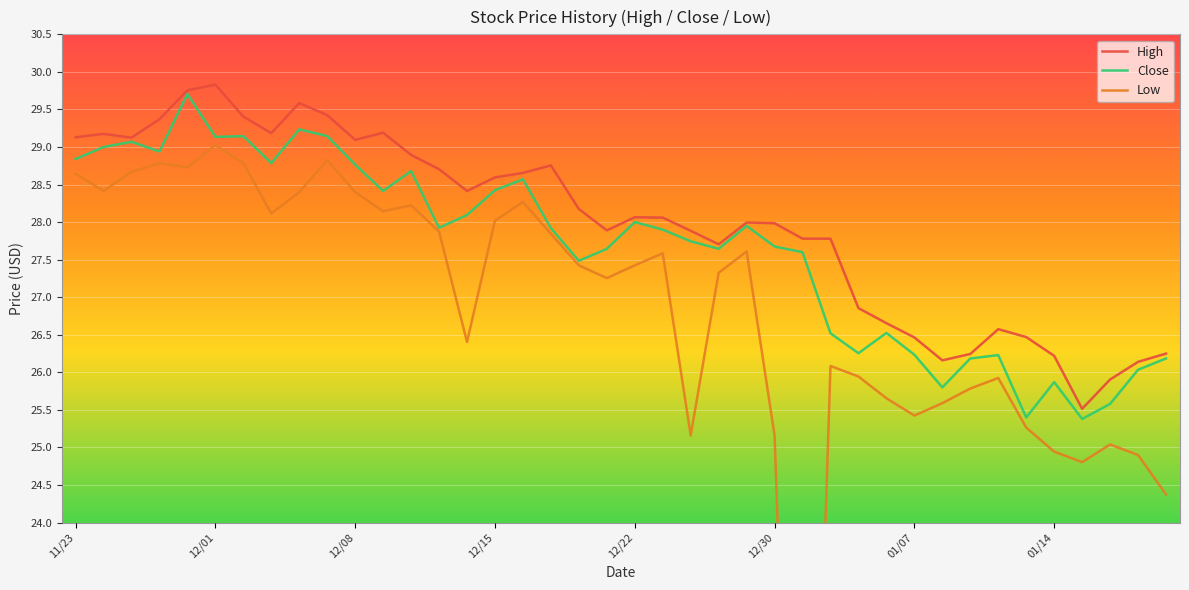

What is the minimum value for Low?

14.6